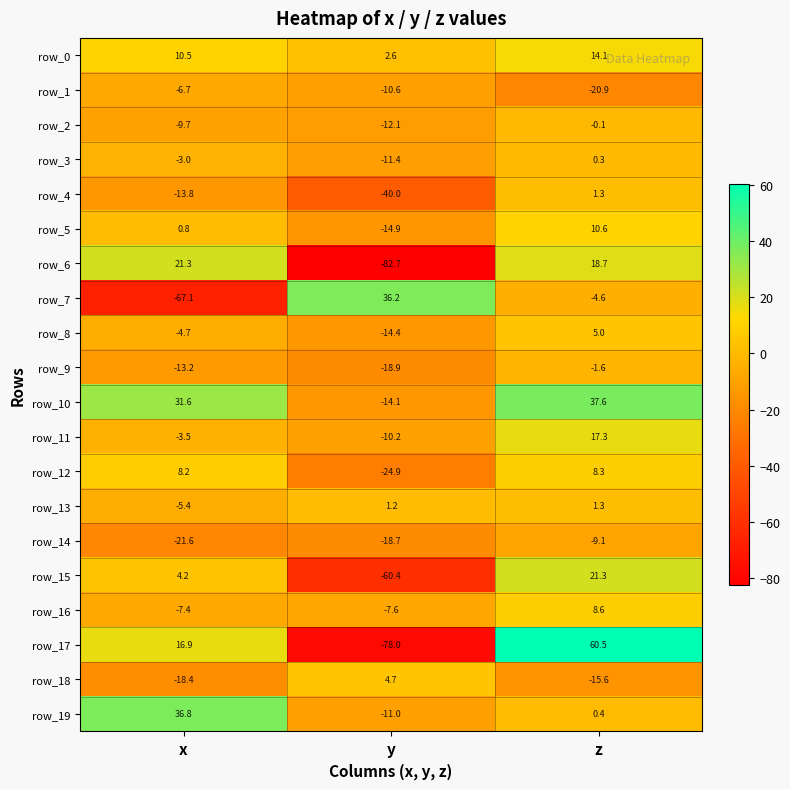

At which category is the sum across all series the highest?

z